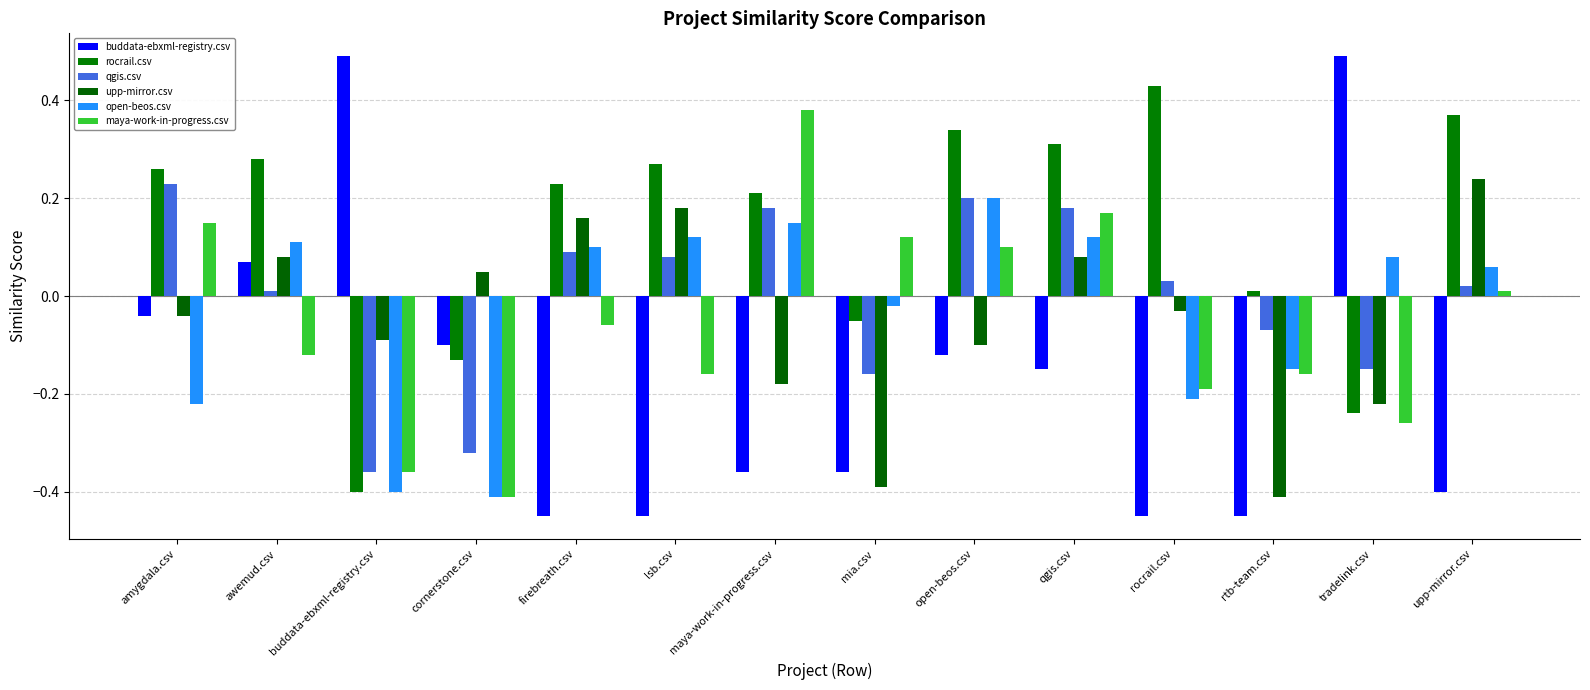

At how many categories does at least one series exceed 0?

14